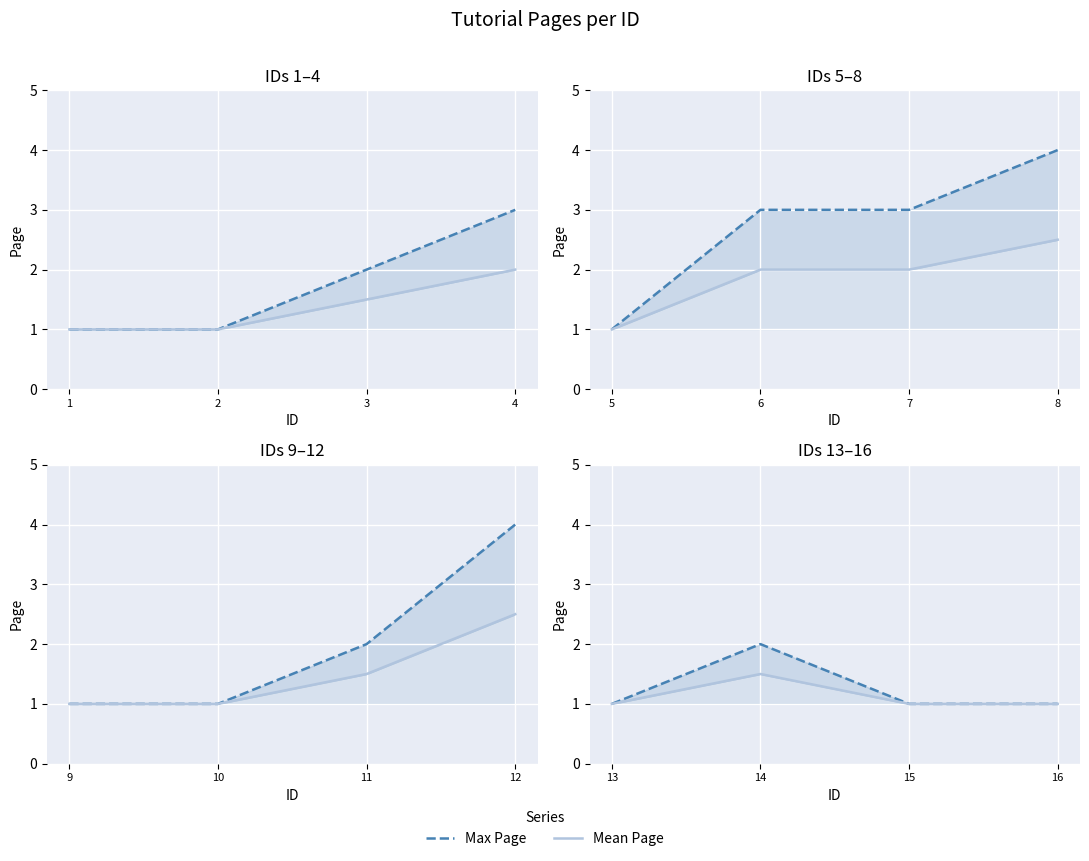

True or false: Max Page and Mean Page intersect in this chart.

False